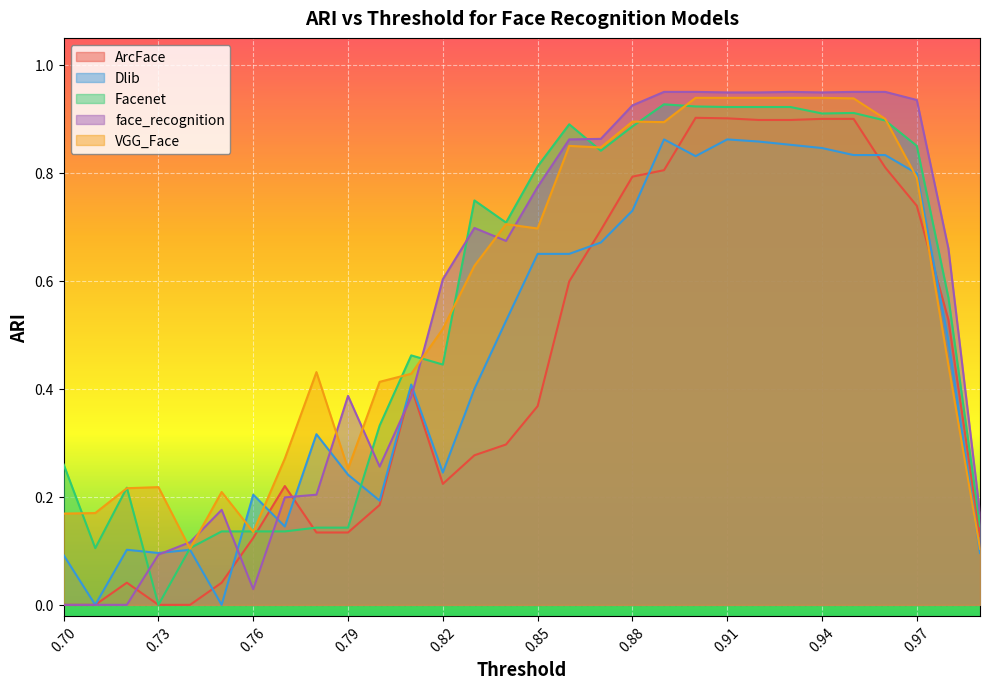

Between 0.81 and 0.88, which series saw the biggest shift?

face_recognition